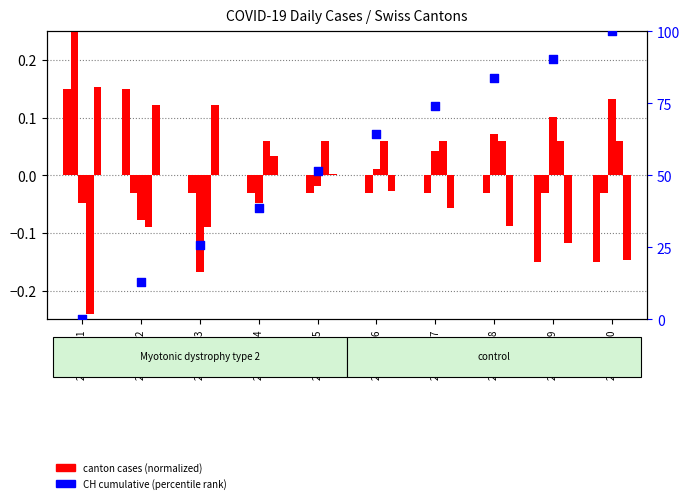

Which series has the largest Y range (max minus min)?

CH cumulative (percentile)